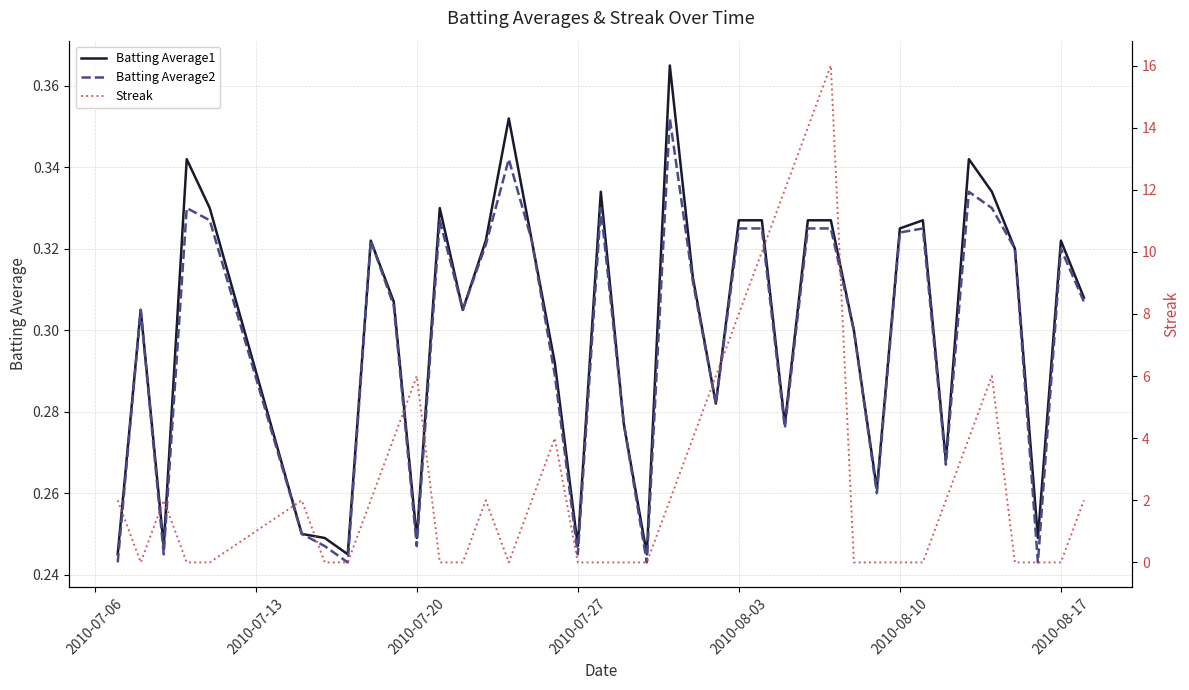

The Batting Average2 series shows 0.4 at 2010-07-27. True or false?

False